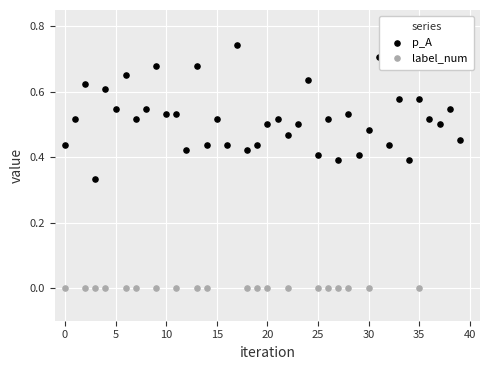

At which category is the sum across all series the highest?

17